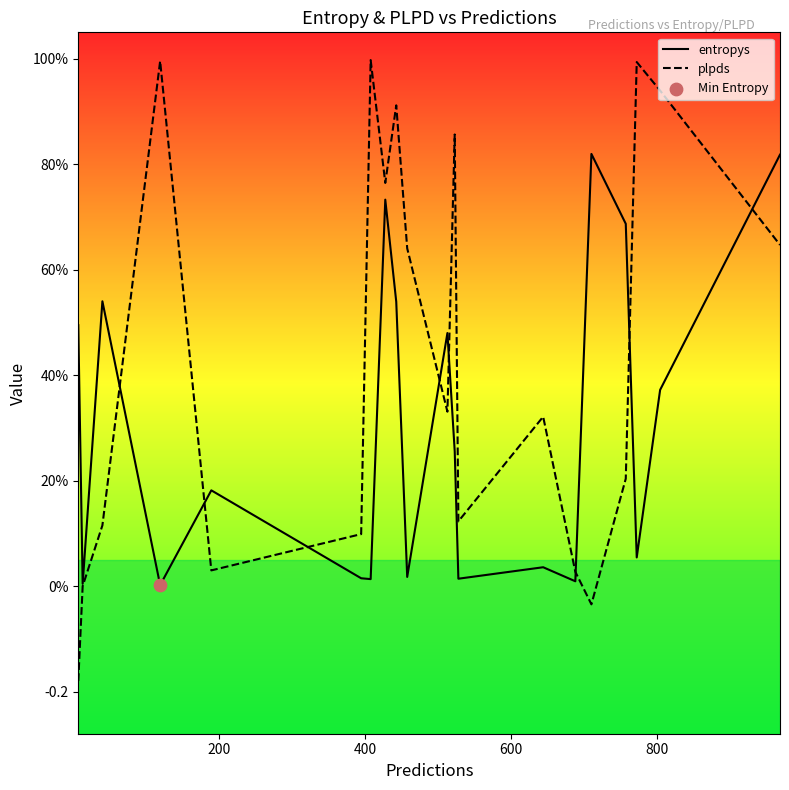

Is the value of plpds at 1000 greater than the value of entropys at 7?

No